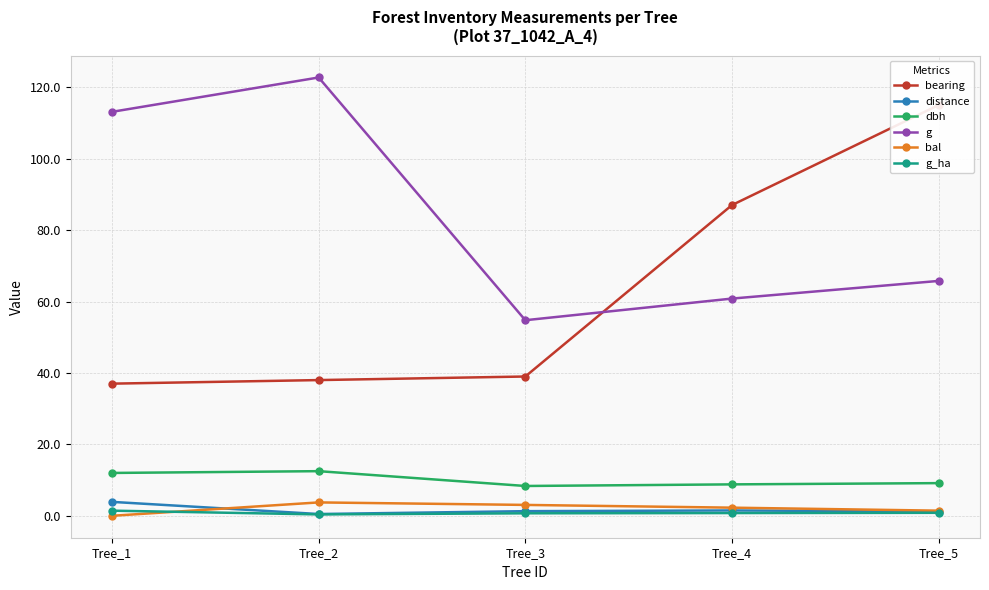

Which has a higher value, Tree_1 or Tree_3?

Tree_3